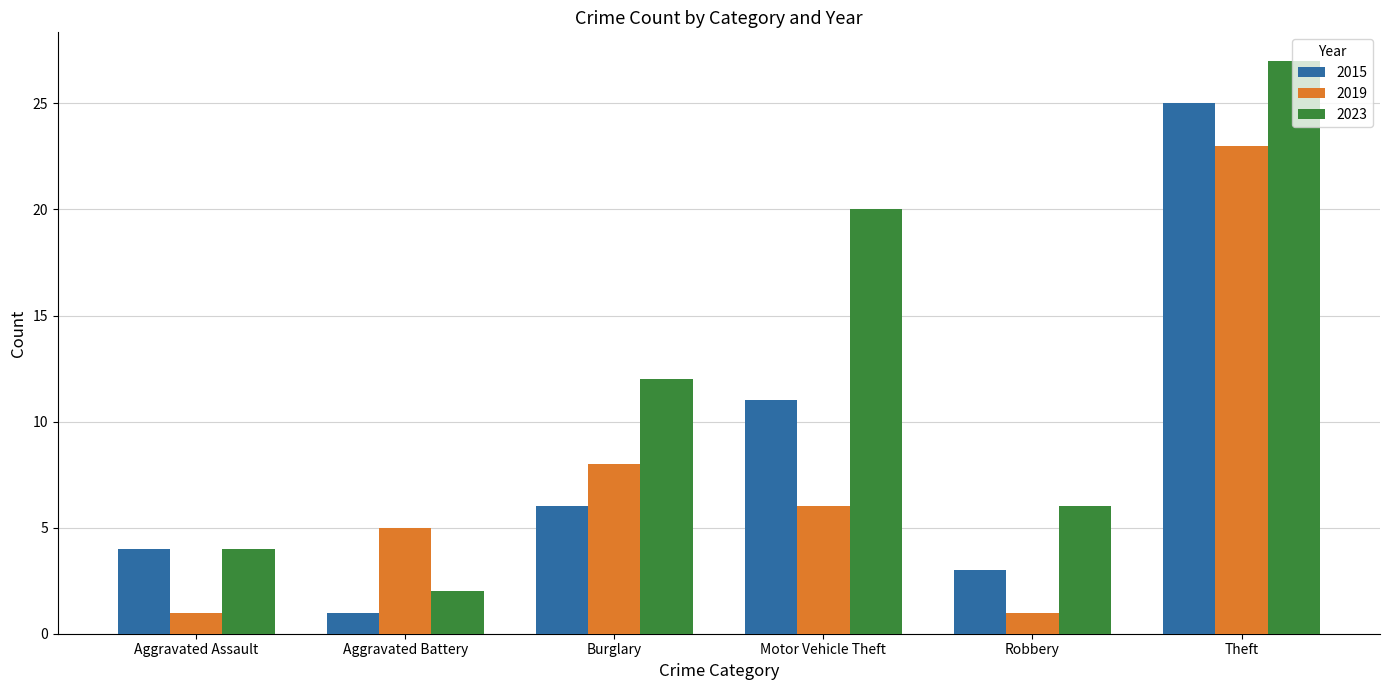

How many series are shown in this chart?

3